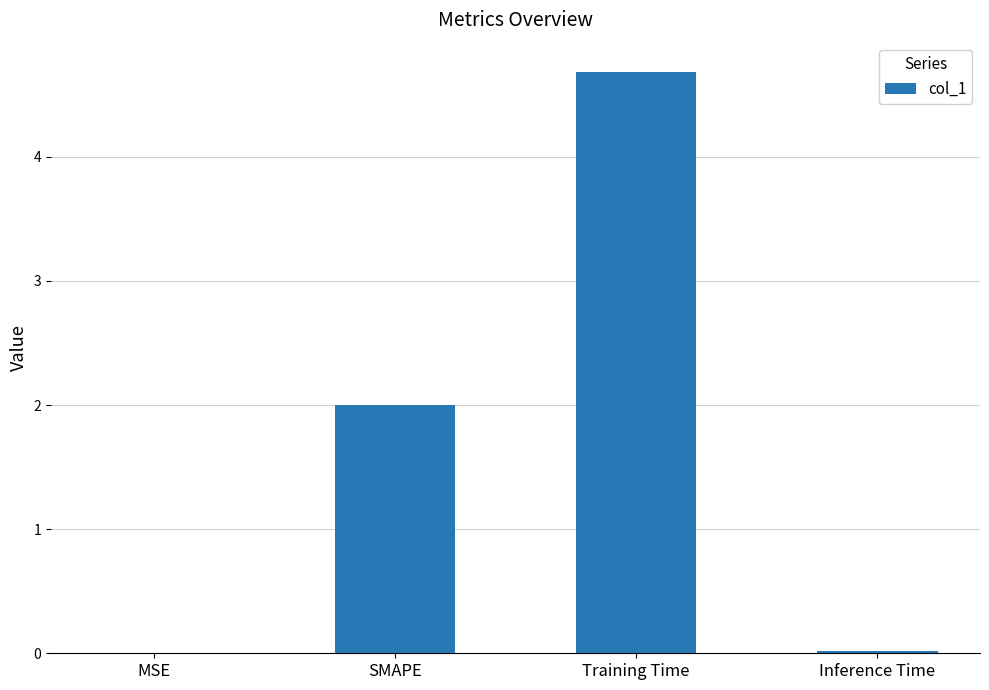

What value does the data have at Training Time?

4.7